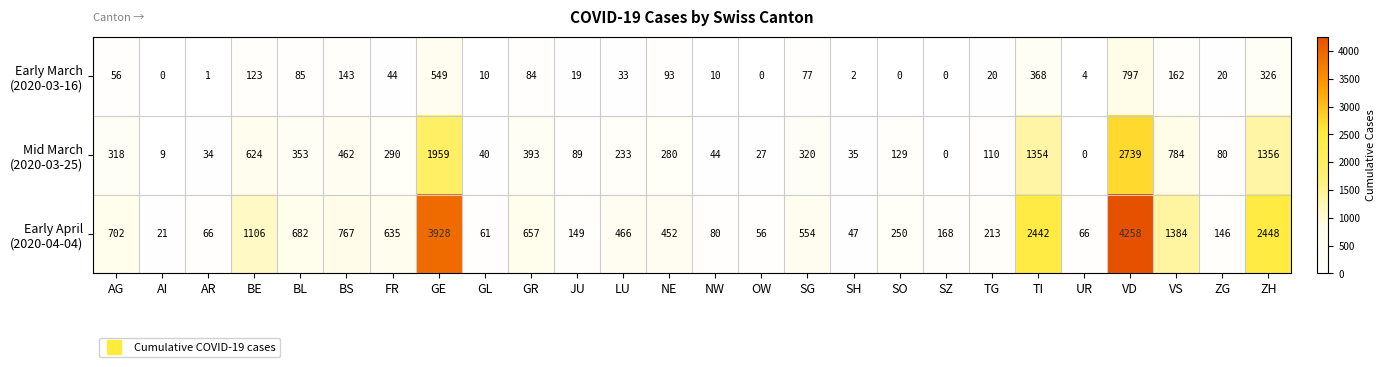

What is the difference between the highest and lowest values at TG?

193